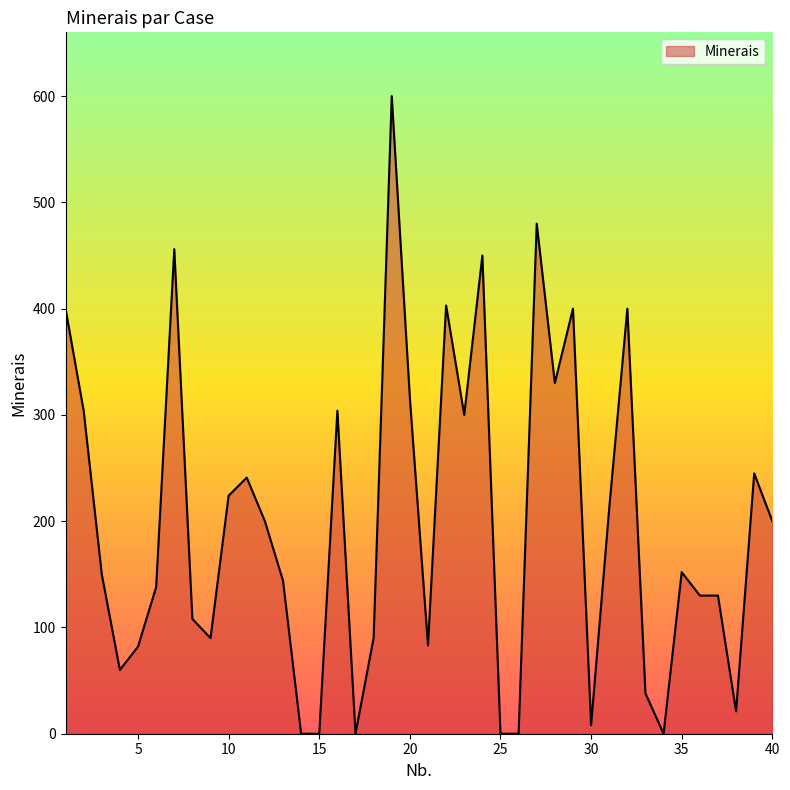

What is the difference between the maximum and minimum values?

600